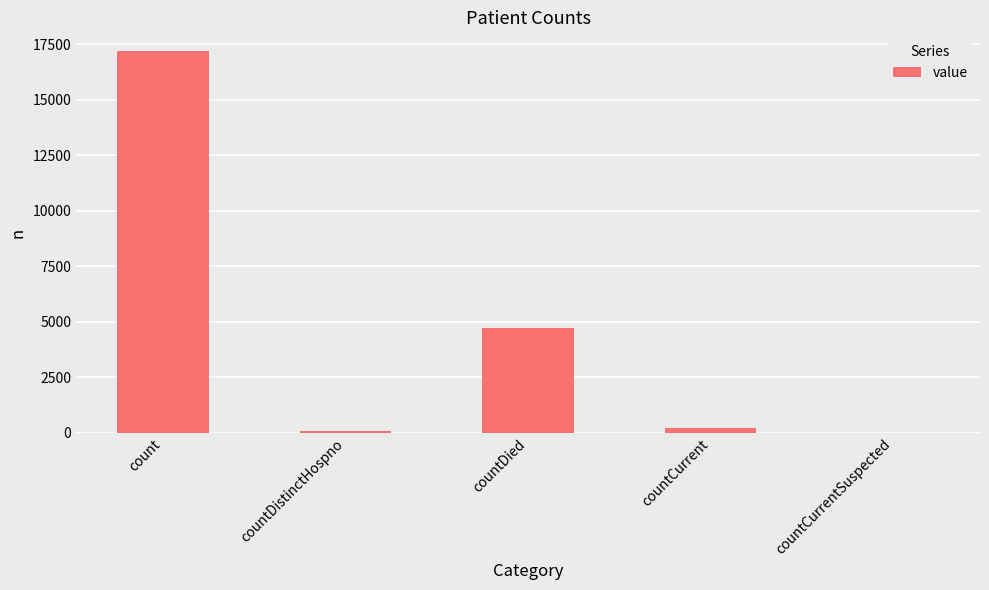

What is the sum of all values?

22216